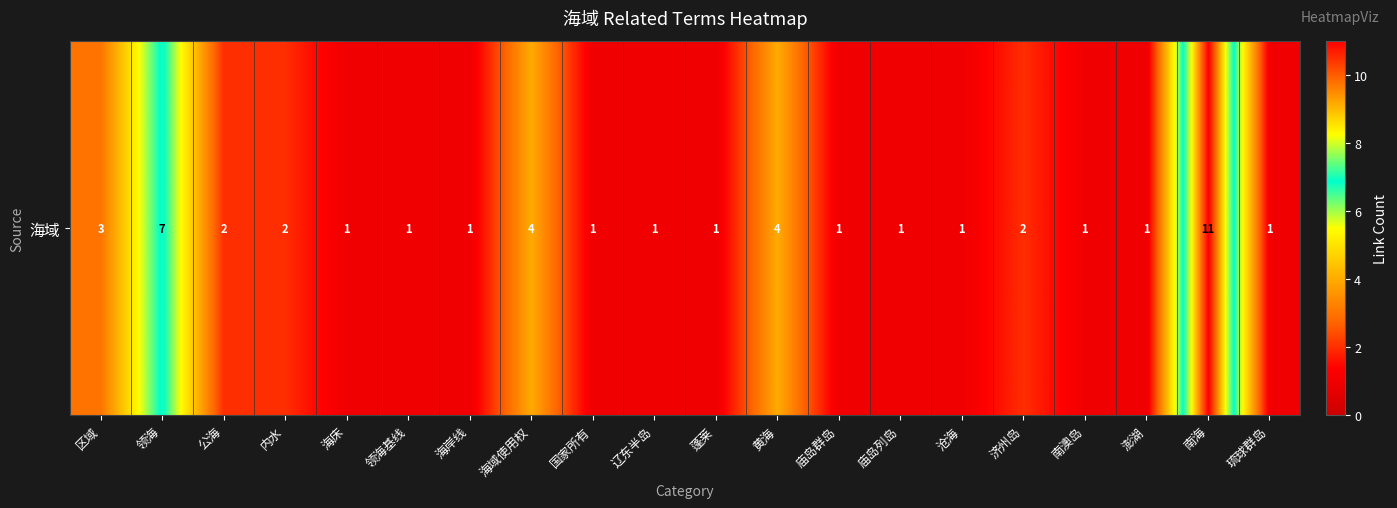

List the labels in order of value, smallest first.

海床, 领海基线, 海岸线, 国家所有, 辽东半岛, 蓬莱, 庙岛群岛, 庙岛列岛, 沧海, 南澳岛, 澎湖, 琉球群岛, 公海, 内水, 济州岛, 区域, 海域使用权, 黄海, 领海, 南海